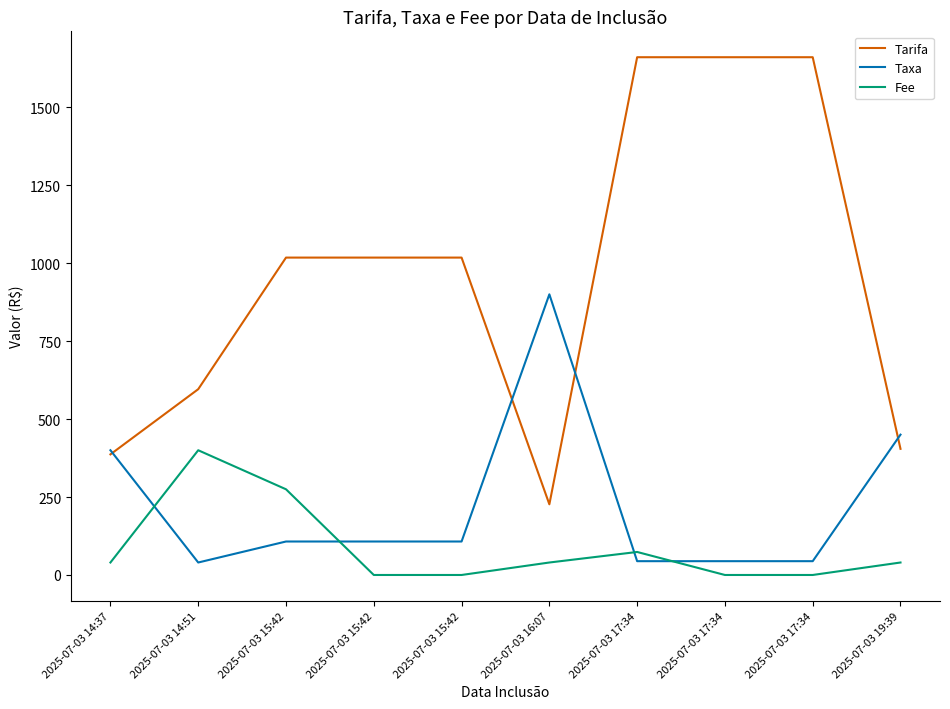

How many lines are shown in the chart?

3